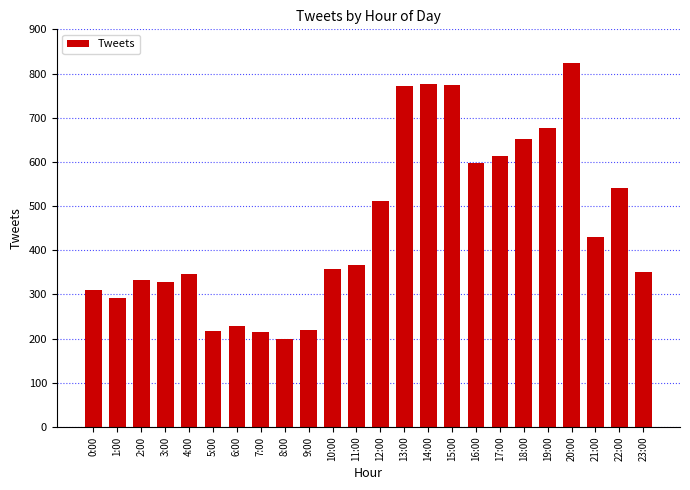

What is the smallest value displayed?

199